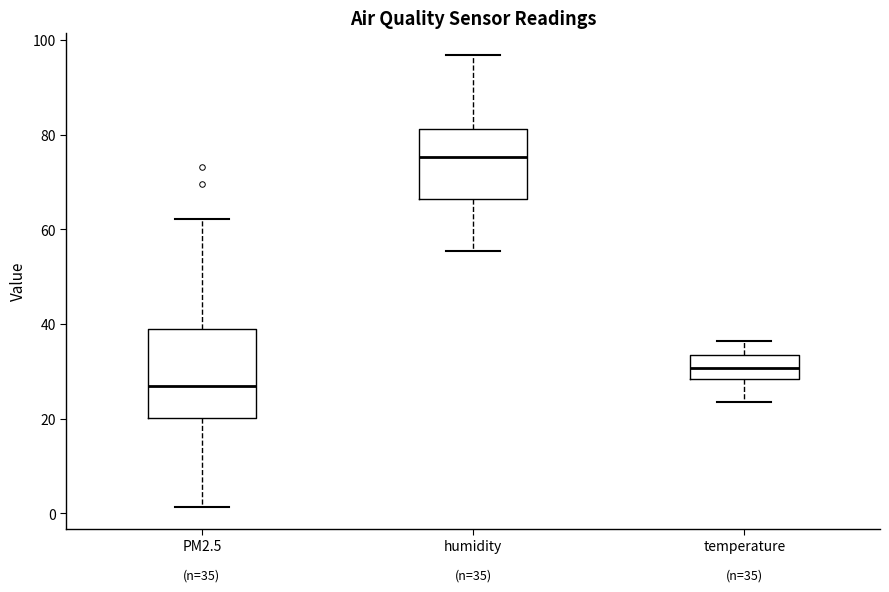

Which box's median line is the lowest?

PM2.5